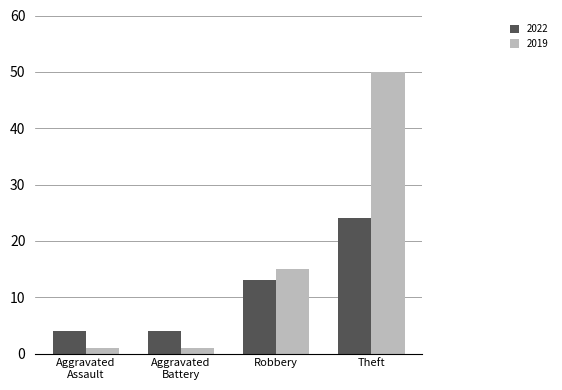

Is it true that 2019 equals 7 at Robbery?

False